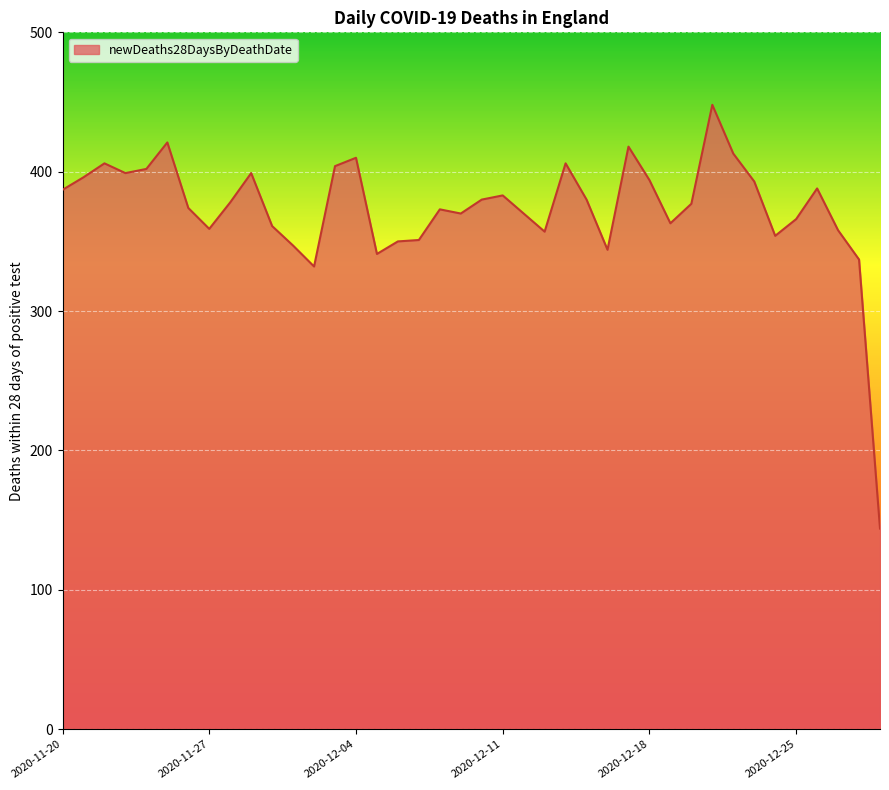

What is the greatest value displayed?

448